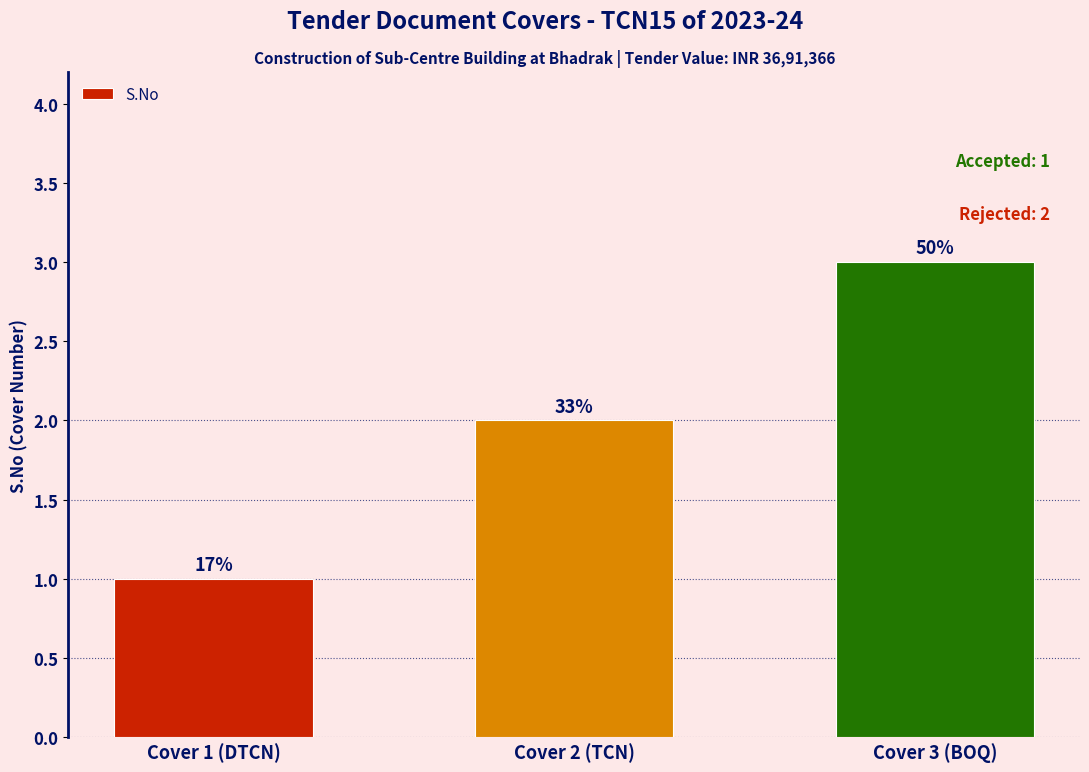

List the labels in order of value, smallest first.

Cover 1 (DTCN), Cover 2 (TCN), Cover 3 (BOQ)